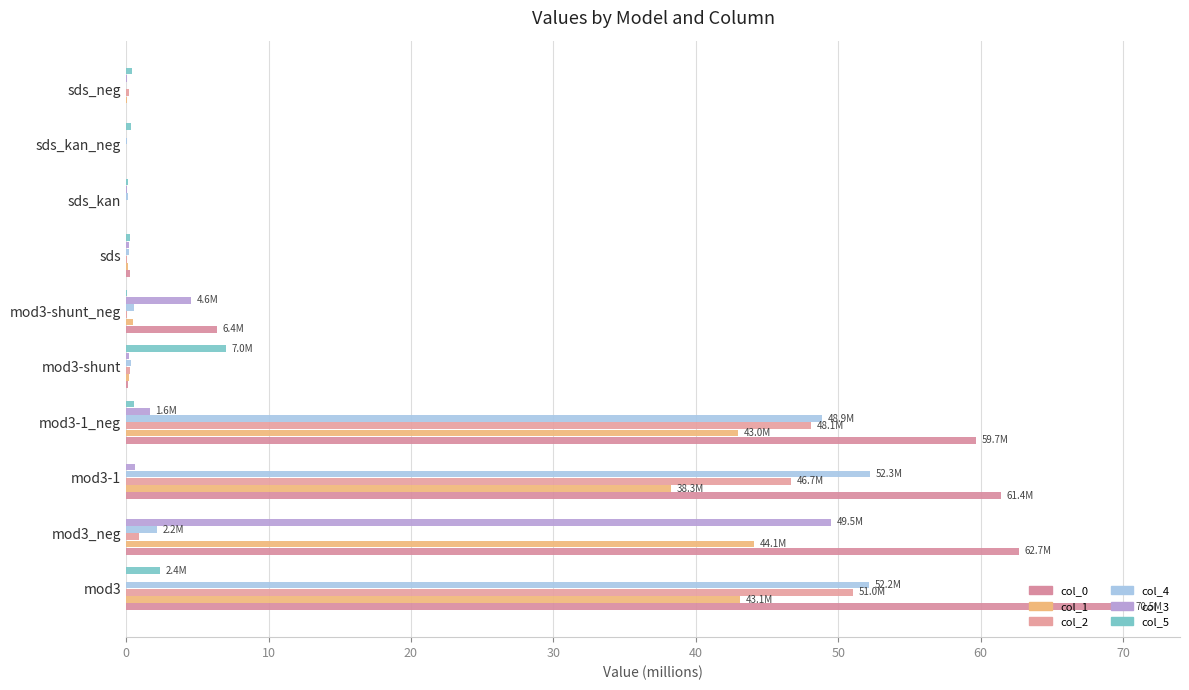

Reading left to right, extract all data points from this chart.

col_0: 70.5	62.7	61.4	59.7	0.1	6.4	0.2	0.0	0.0	0.0
col_1: 43.1	44.1	38.3	43.0	0.2	0.5	0.1	0.0	0.0	0.0
col_2: 51.0	0.9	46.7	48.1	0.2	0.1	0.1	0.0	0.0	0.2
col_4: 52.2	2.2	52.3	48.9	0.3	0.5	0.2	0.1	0.1	0.0
col_3: 0.0	49.5	0.6	1.6	0.2	4.6	0.2	0.1	0.0	0.1
col_5: 2.4	0.0	0.0	0.6	7.0	0.1	0.2	0.1	0.3	0.4